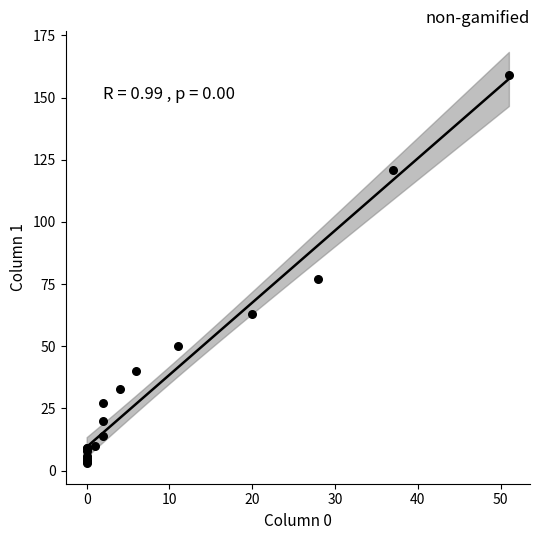

What Y value in the scatter plot is closest to 81?

77